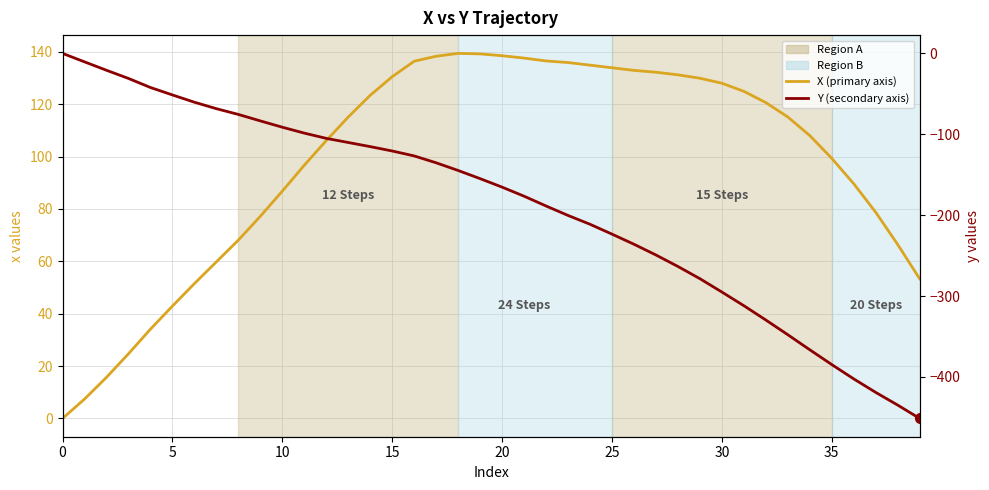

At which category is the sum across all series the highest?

15